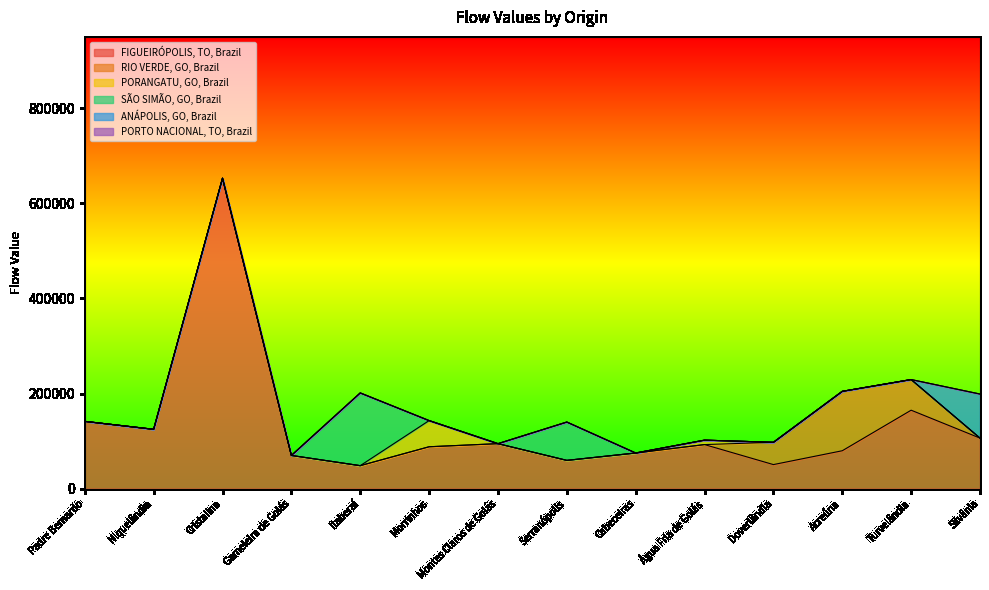

In FIGUEIRÓPOLIS, TO, Brazil, how many points are lower than both neighbors (excluding endpoints)?

4